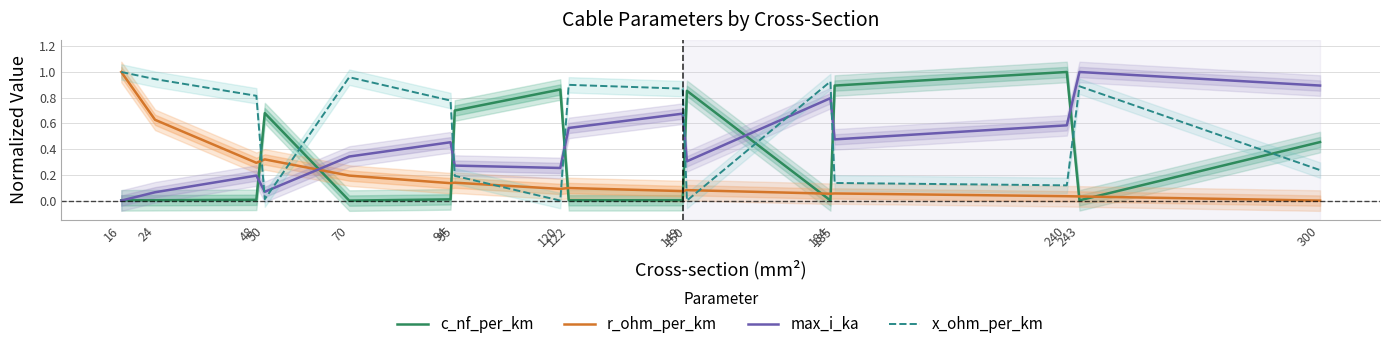

What is the difference between the highest and lowest values at 240?

1.0